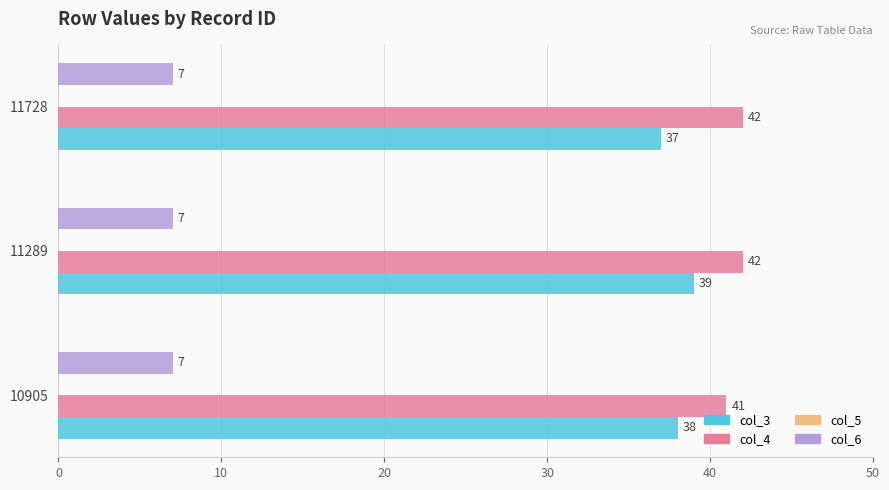

Which series has the largest total across all categories?

col_4